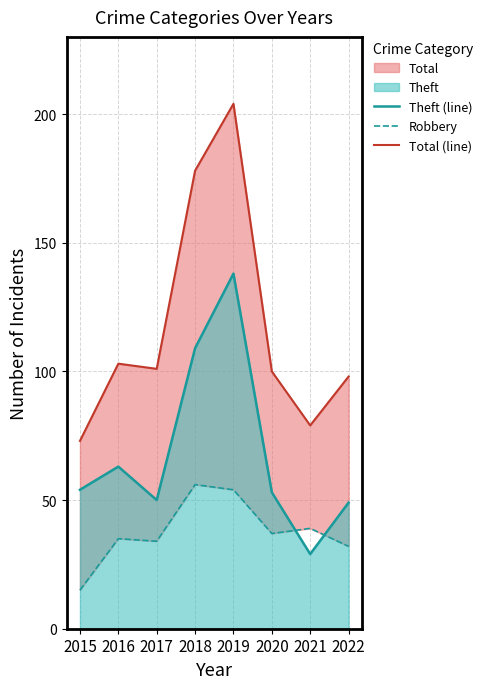

Rank the series by their average value, from lowest to highest.

Robbery, Theft (line), Total (line)